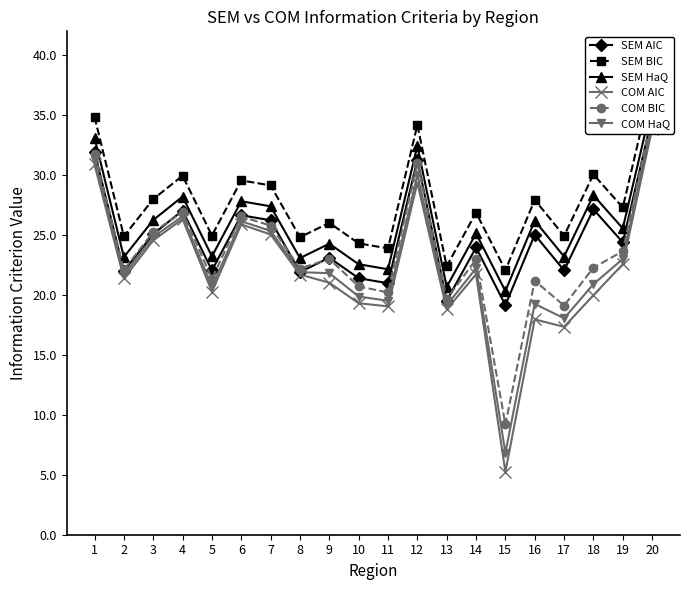

Which series has the largest total across all categories?

SEM BIC